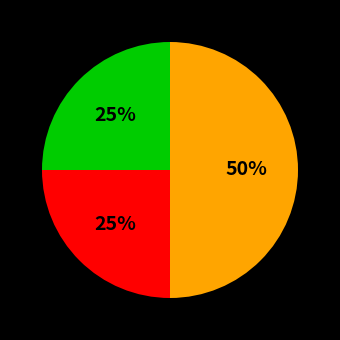

To the nearest percent, what is the difference between the largest and smallest slice percentages?

25%